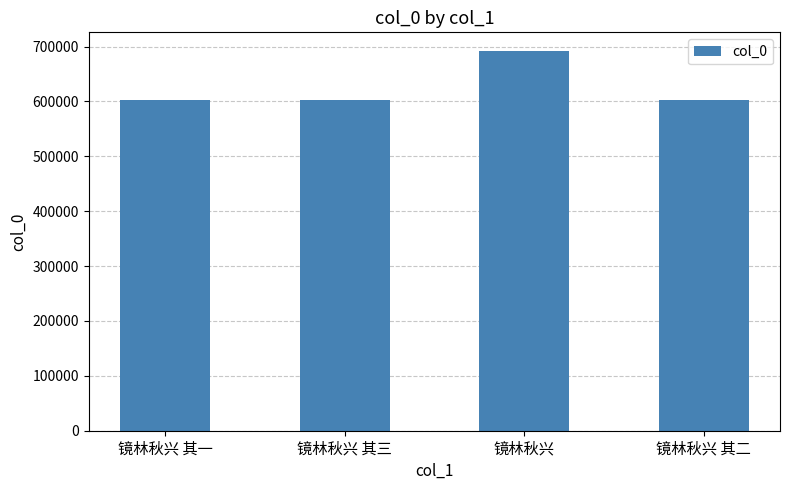

What is the label of the 4th bar from the left?

镜林秋兴 其二